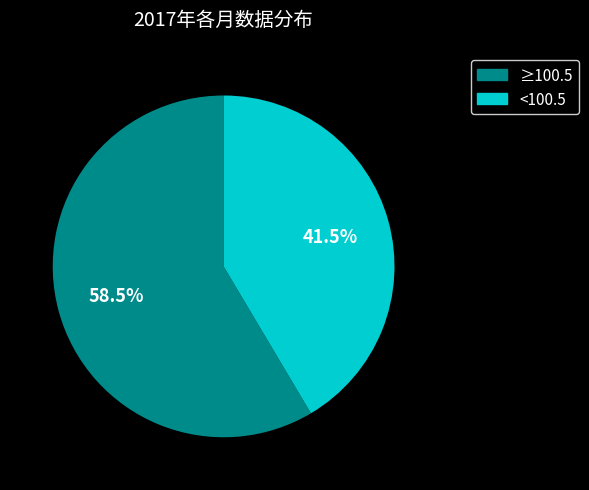

Does <100.5 account for over 50% of the chart?

No